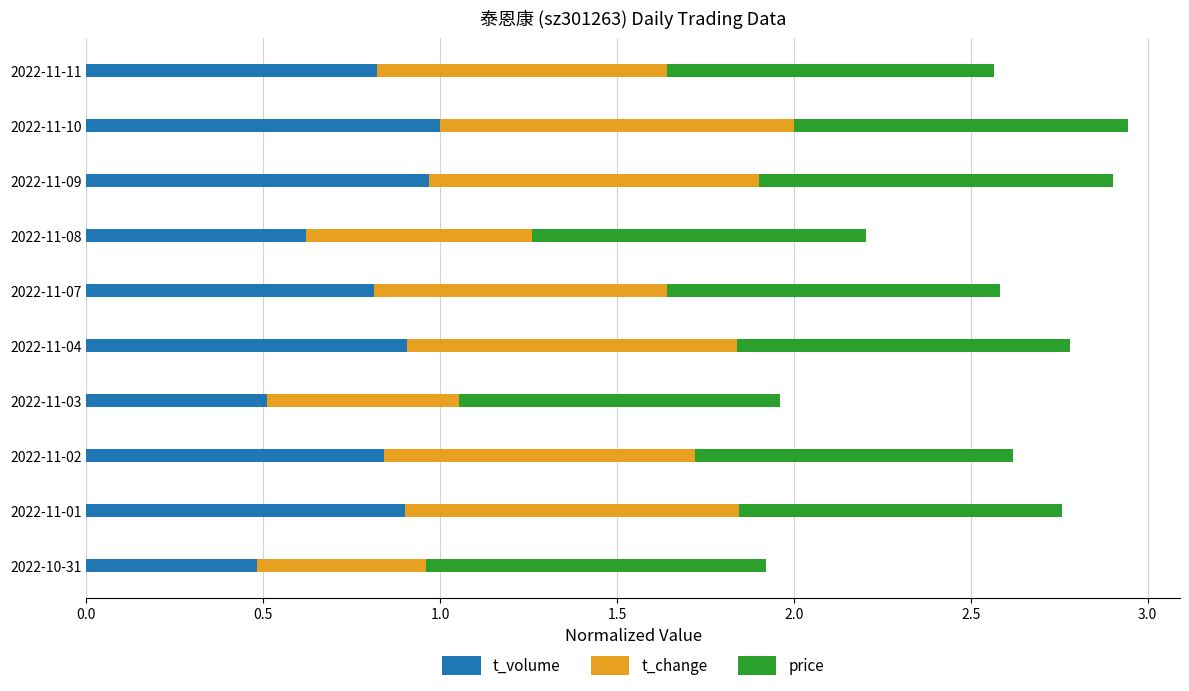

What is the total value across all series at 2022-11-09?

2.9